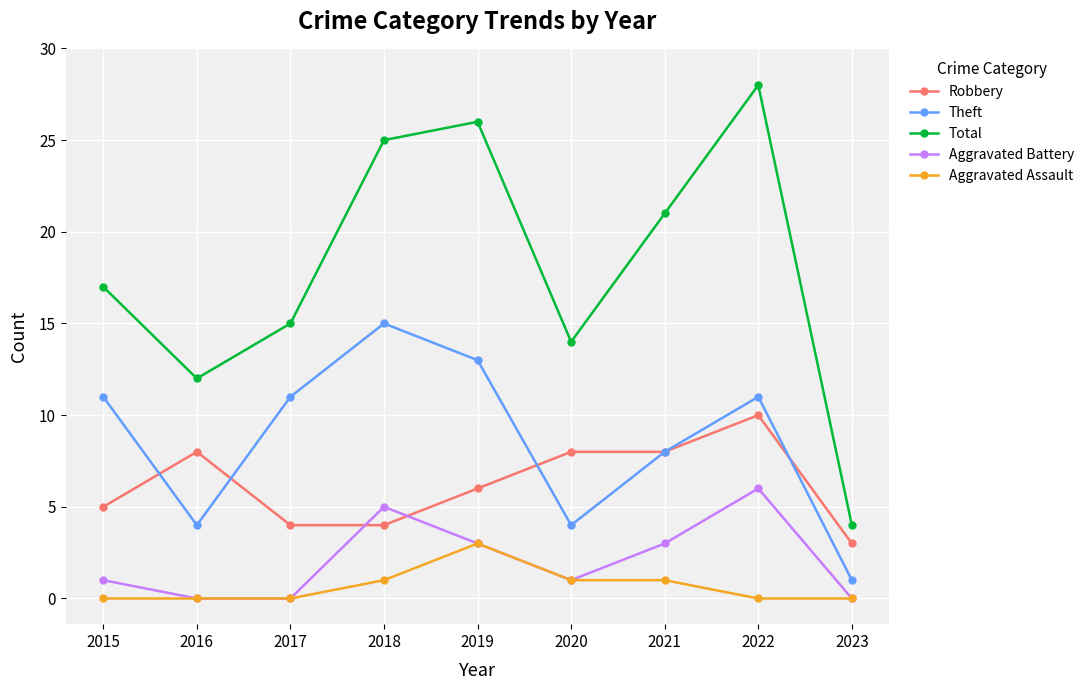

How many categories are shown in the chart?

9